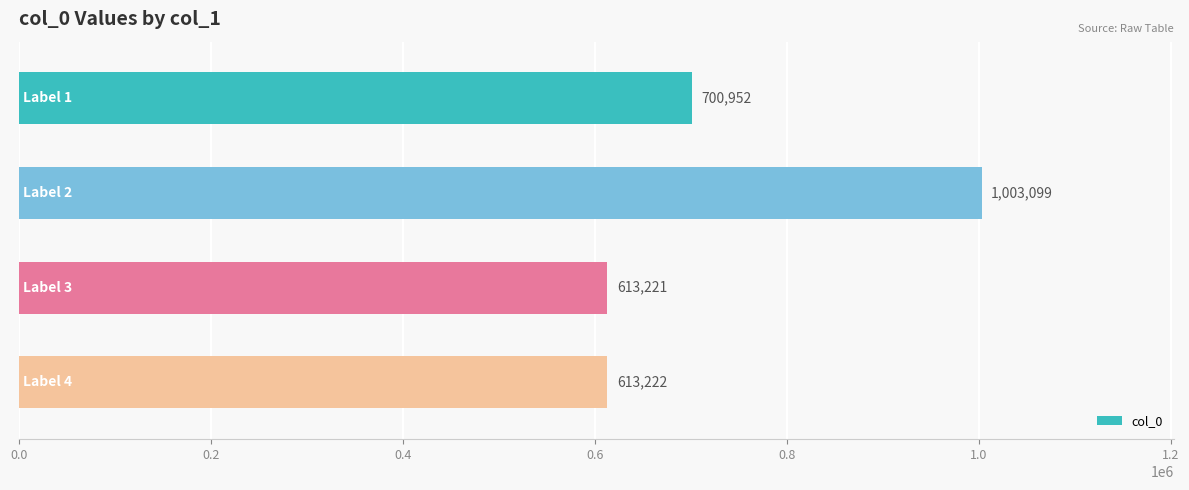

What is the minimum value shown in the chart?

613221